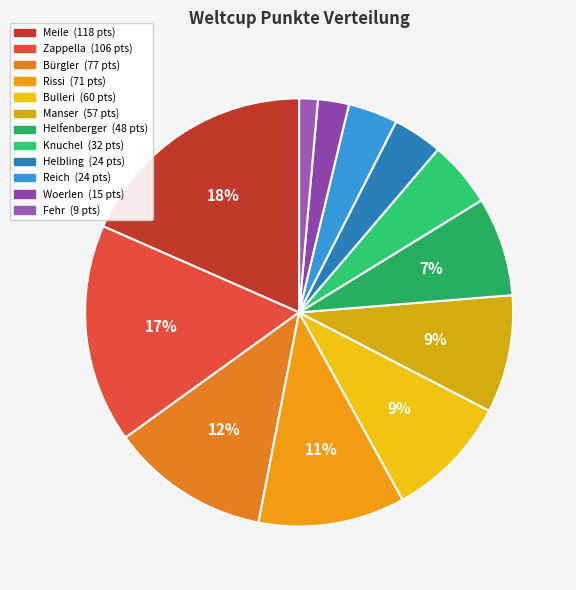

To the nearest percent, what is the difference between the largest and smallest slice percentages?

17%